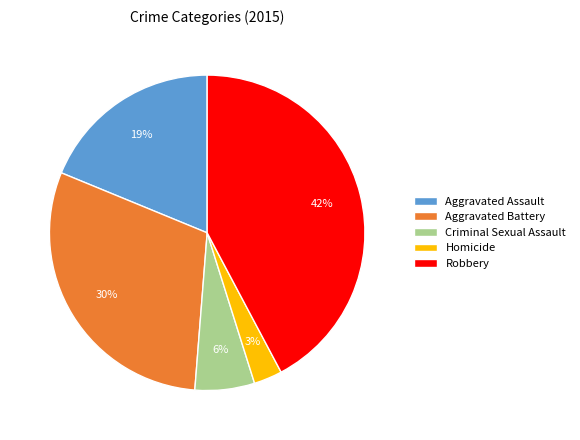

To the nearest percent, what is the difference between the largest and smallest slice percentages?

39%